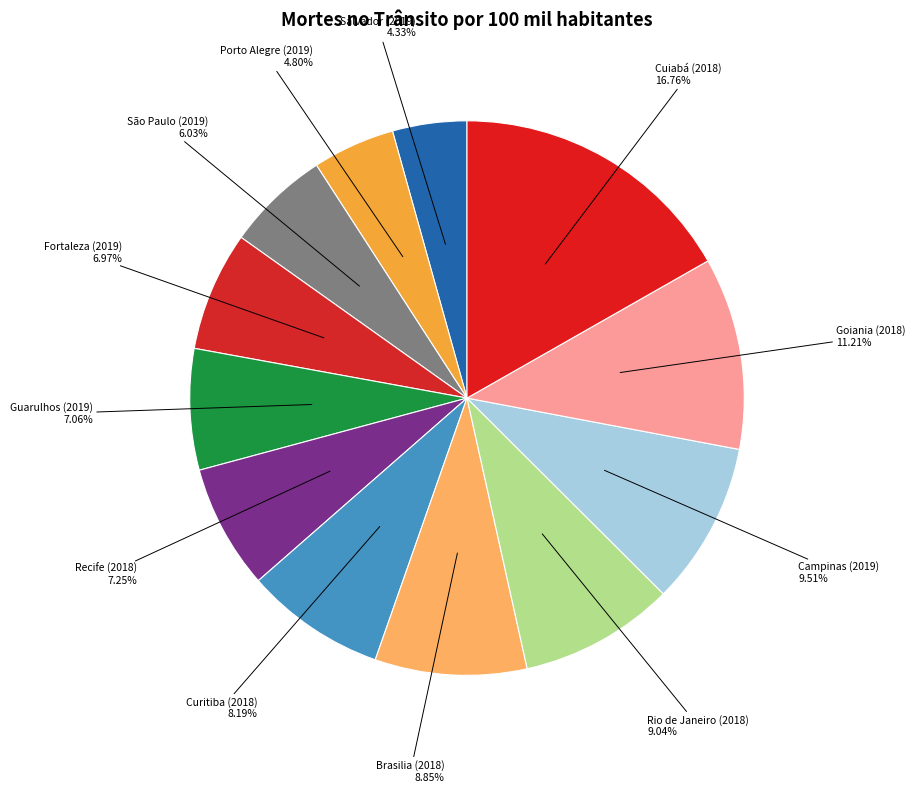

How many segments does this pie chart have?

12